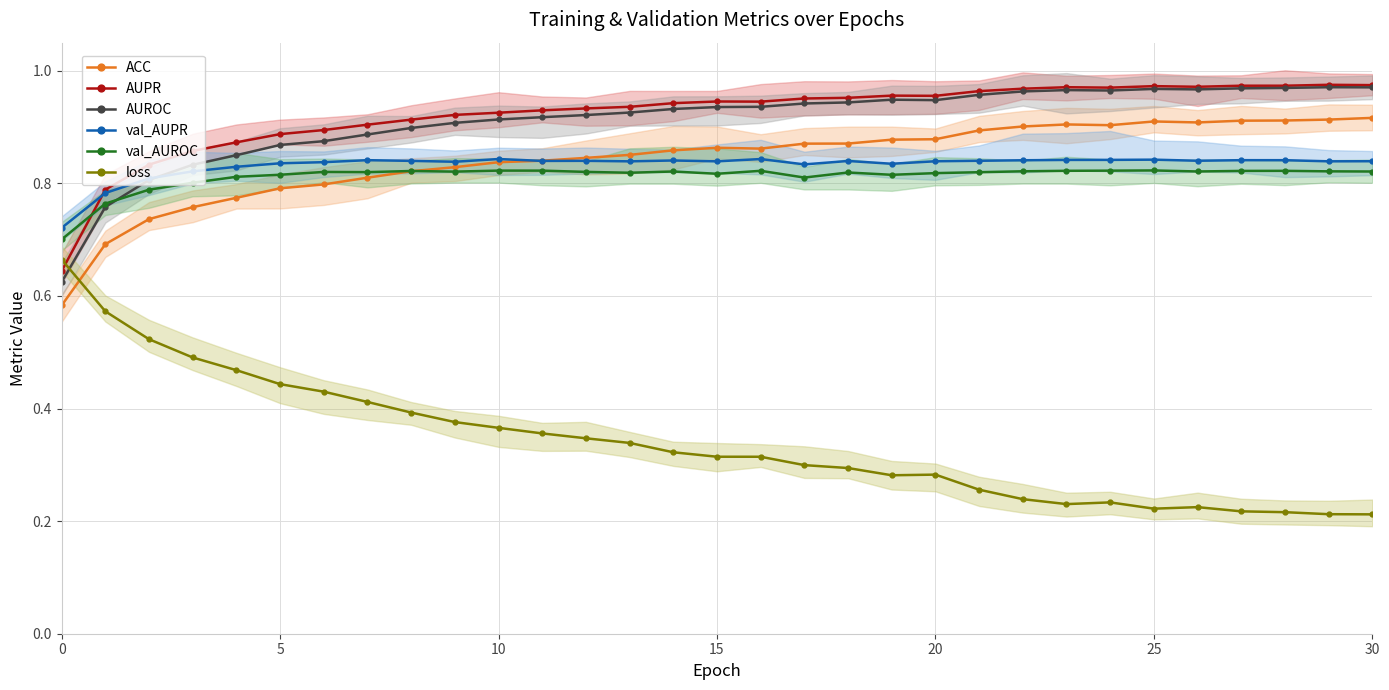

True or false: AUROC and loss cross at least once.

True